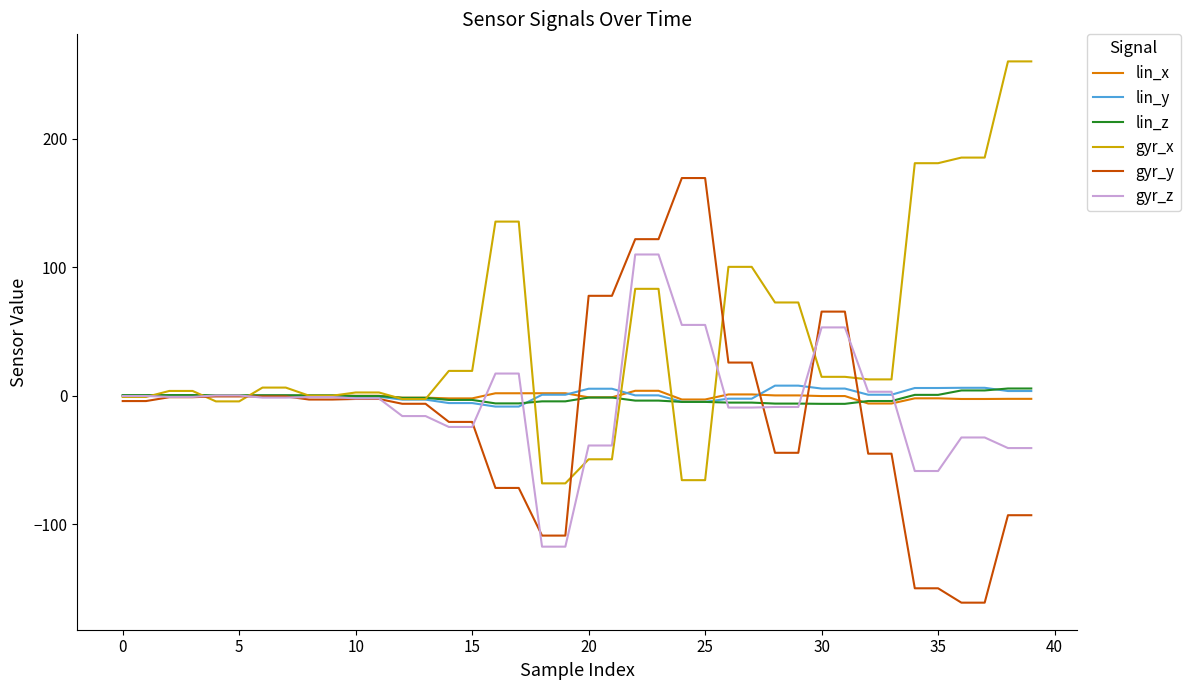

Which series has the largest total across all categories?

gyr_x